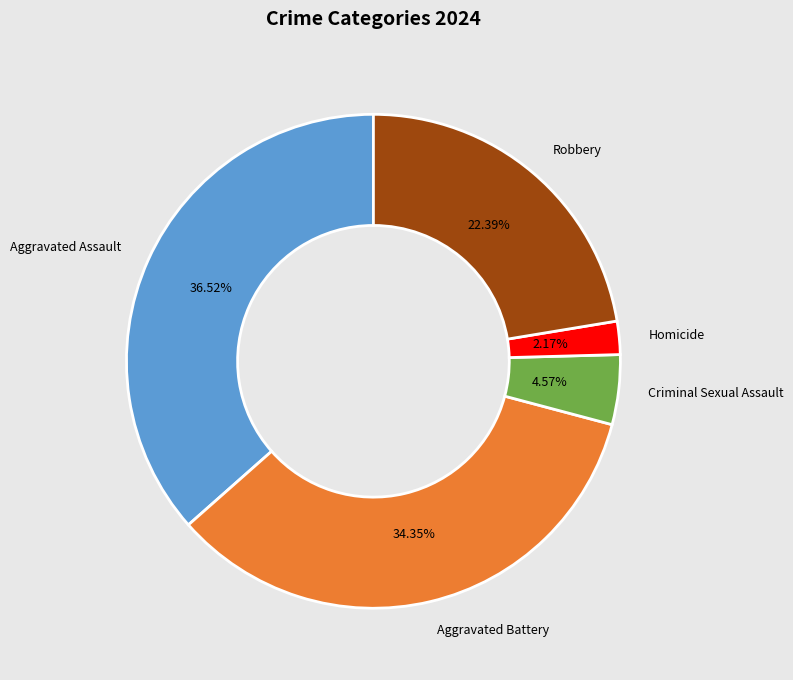

Is Aggravated Battery the majority of the pie?

No